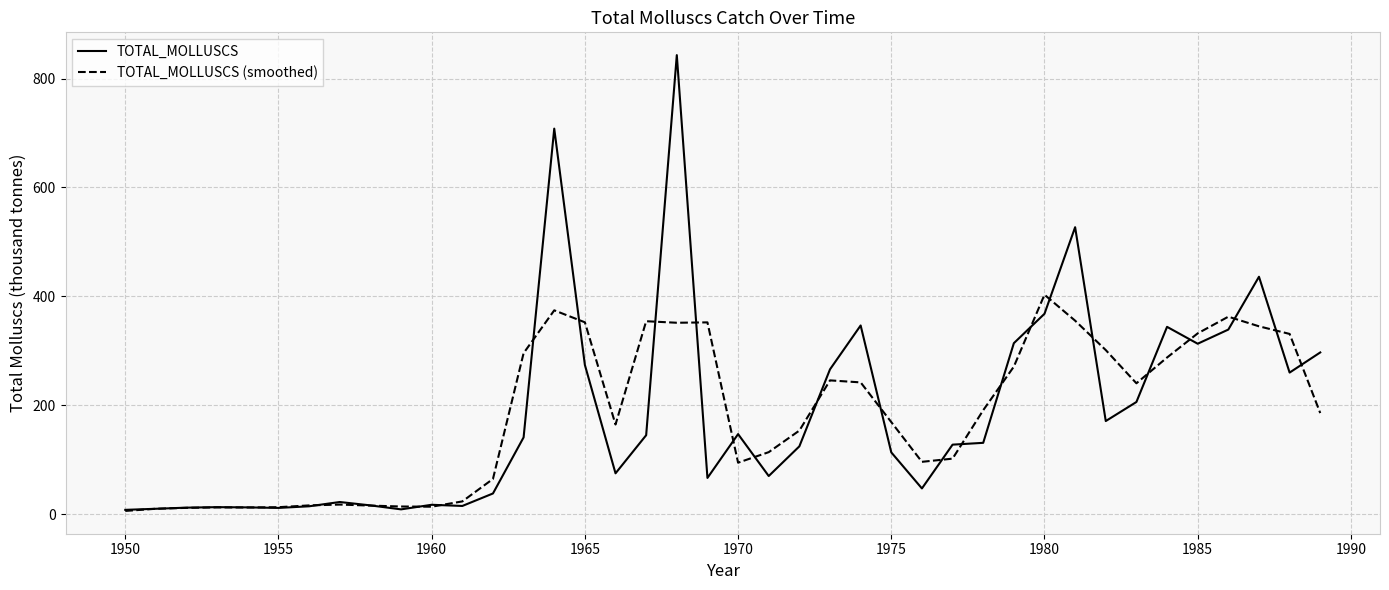

List the series in order of their peak value, lowest first.

TOTAL_MOLLUSCS (smoothed), TOTAL_MOLLUSCS